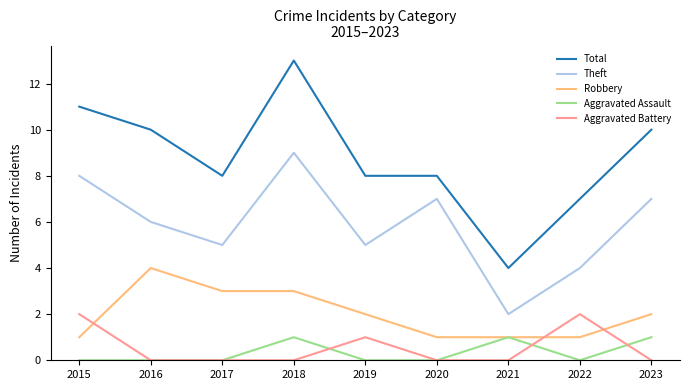

Rank the series by their maximum value, from lowest to highest.

Aggravated Assault, Aggravated Battery, Robbery, Theft, Total